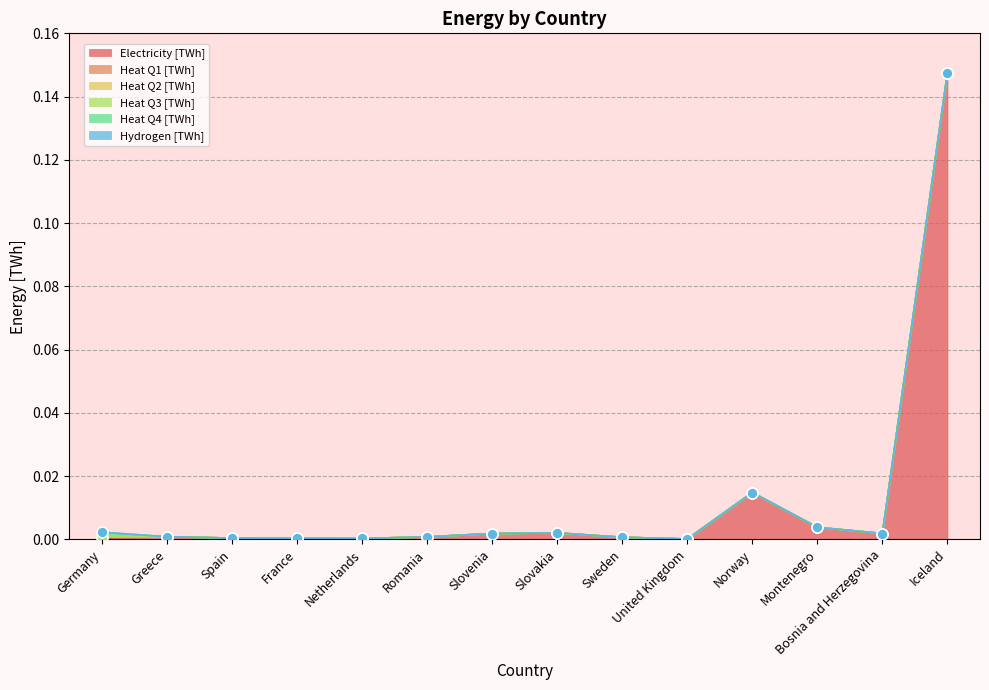

At how many categories does at least one series exceed 0?

14